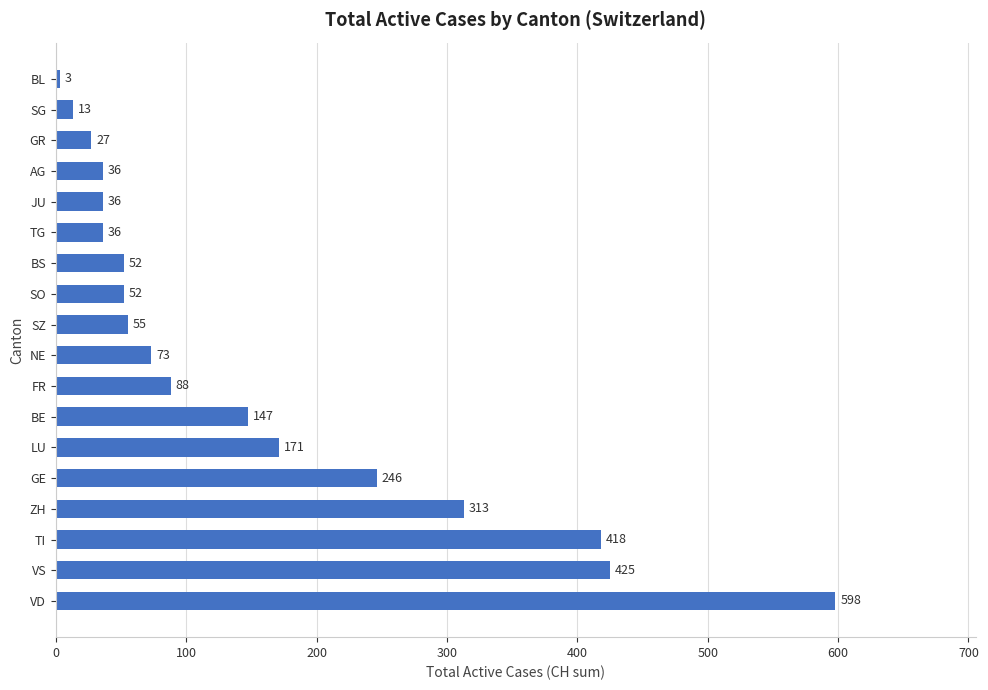

What is the average value?

155